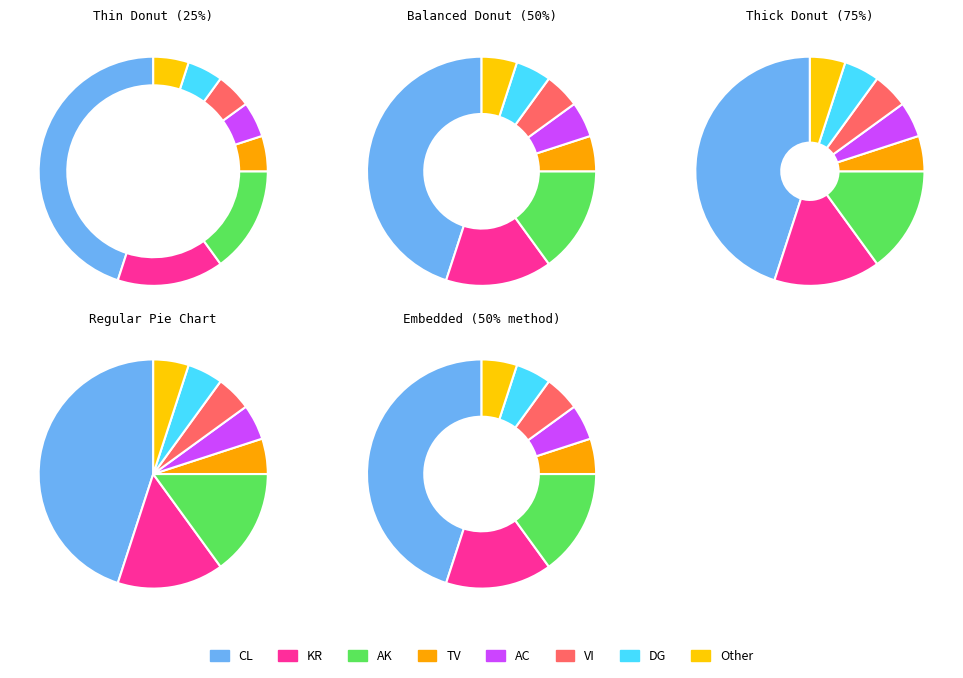

Is TV the majority of the pie?

No